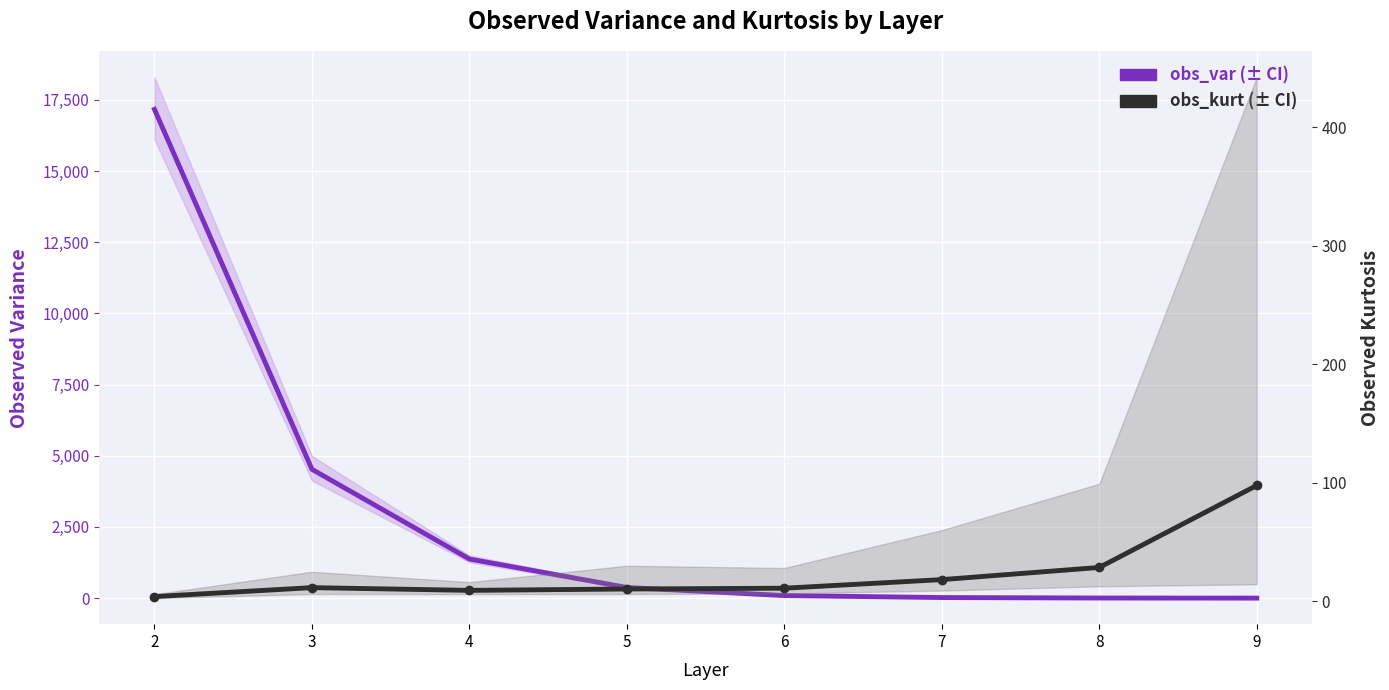

What is the difference between the obs_var values at 7 and 6?

69.7